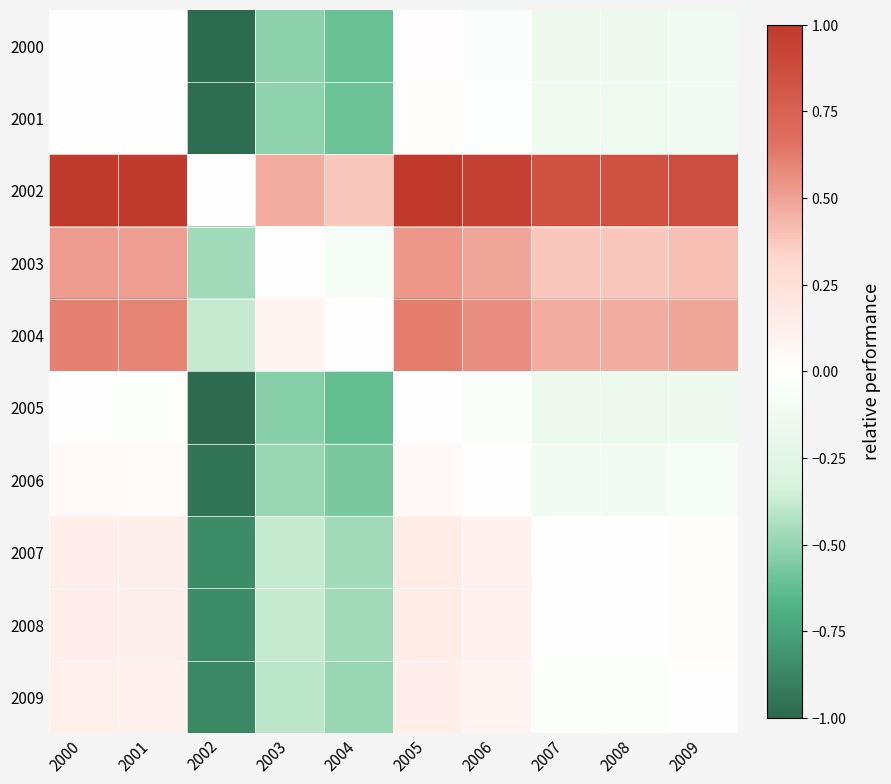

At which category is the sum across all series the highest?

2005